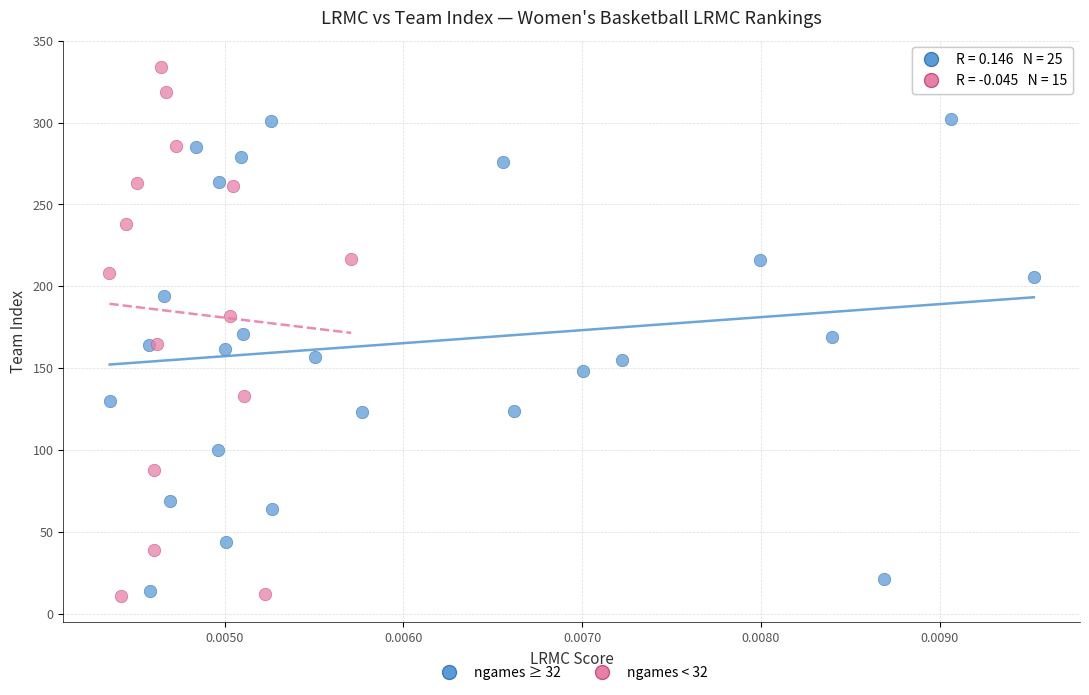

Which series reaches the maximum Y coordinate?

ngames < 32